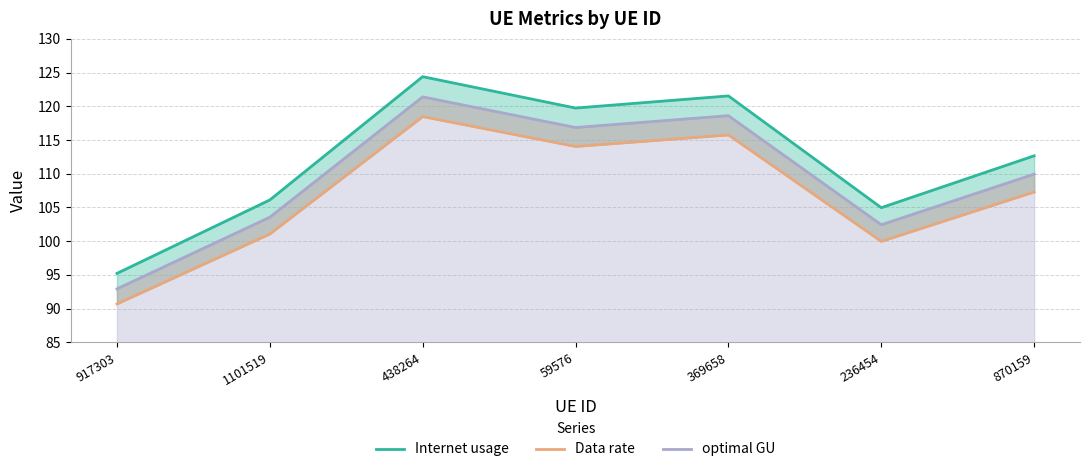

What position from the left is 1101519?

2